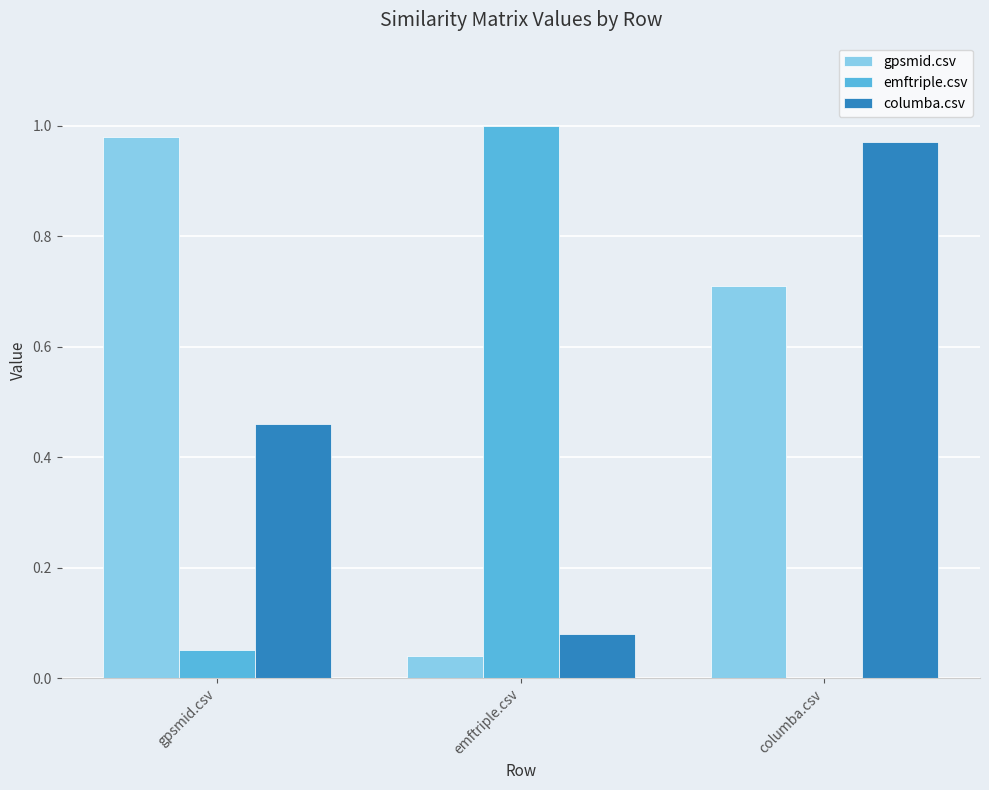

What is the sum of all emftriple.csv values?

1.1